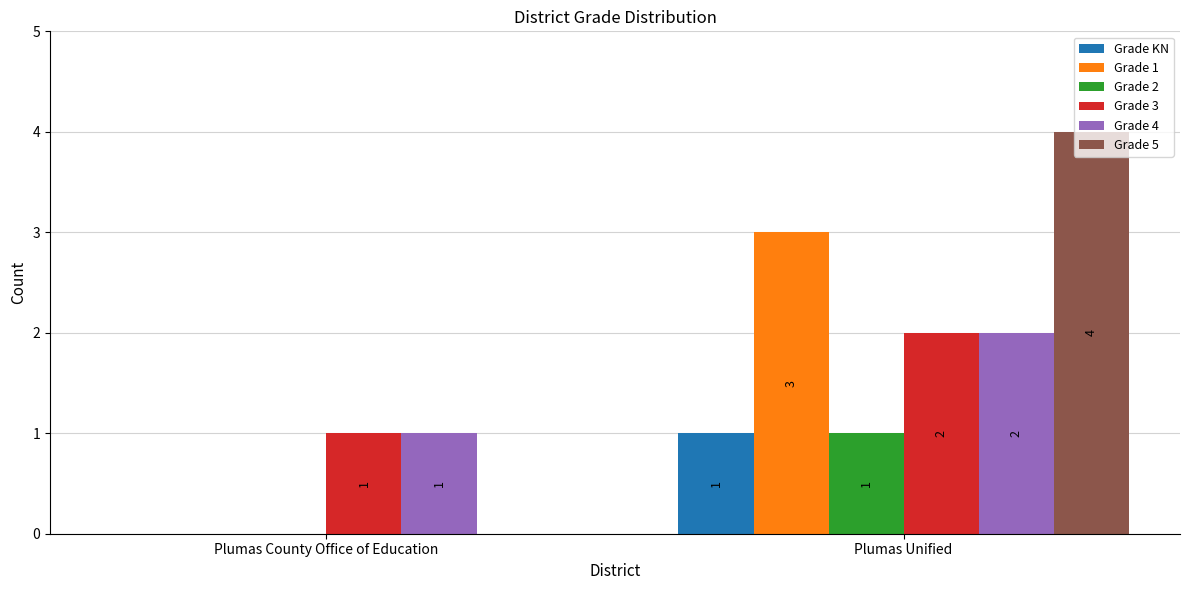

What is the sum of all Grade KN values?

1